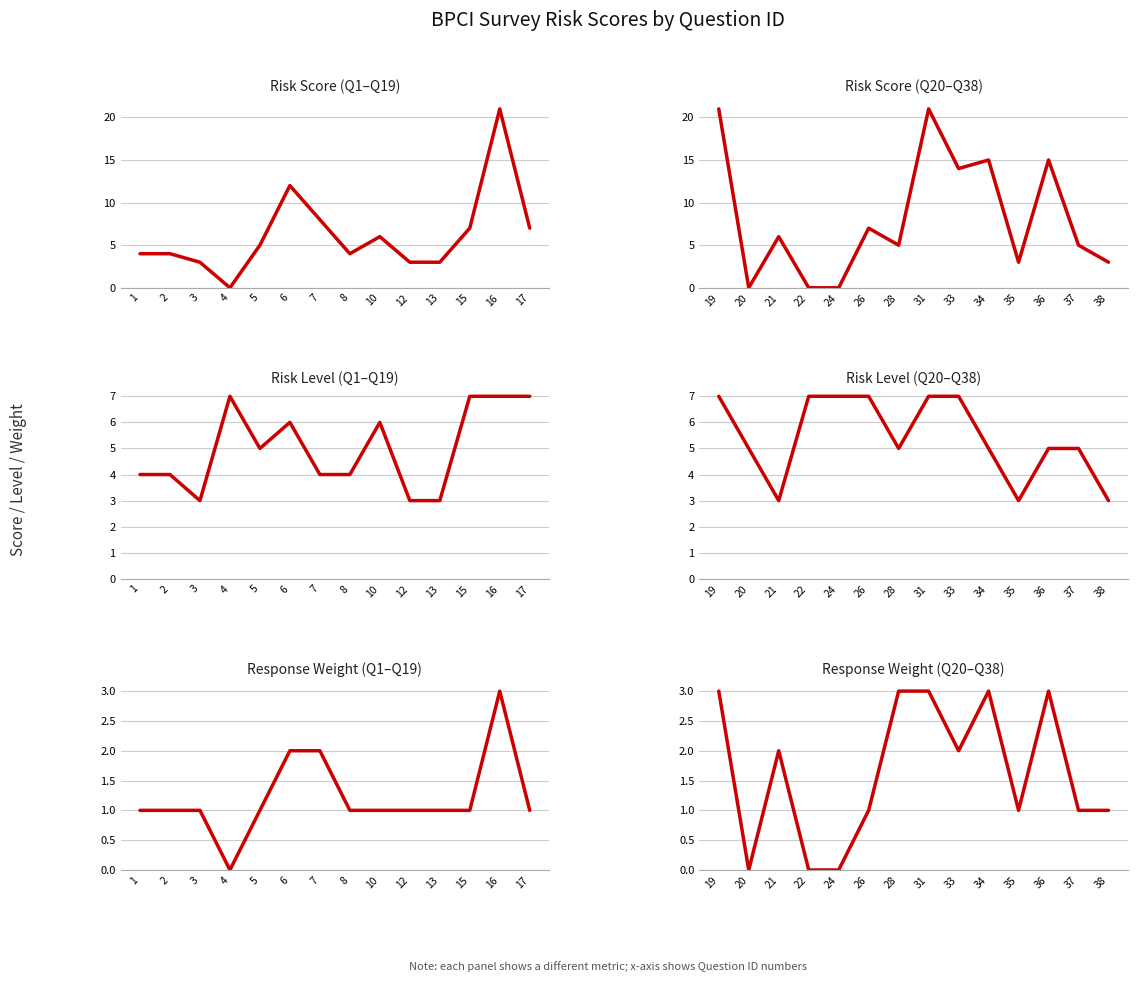

How many interior local valleys does the Response Weight series have?

3